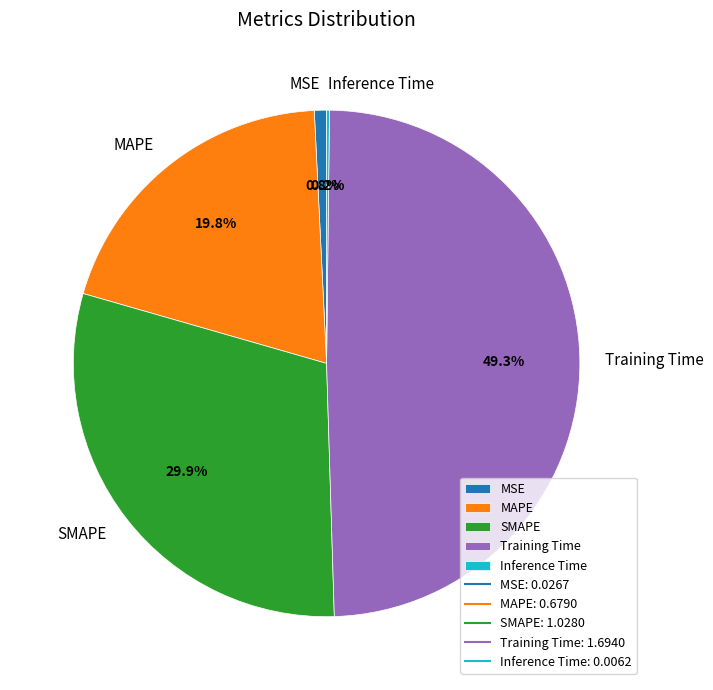

What portion of the pie excludes MAPE?

80.2%